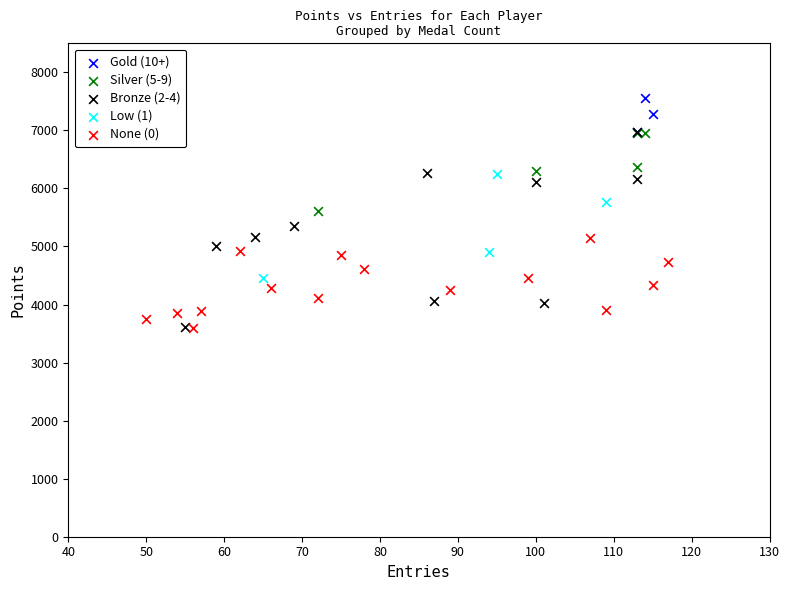

Which series reaches the maximum Y coordinate?

Gold (10+)